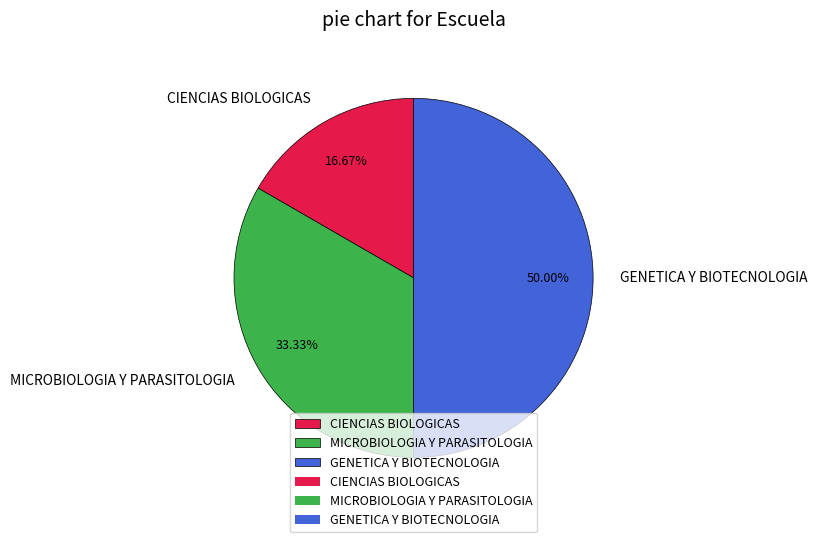

What percentage is the GENETICA Y BIOTECNOLOGIA slice, to the nearest percent?

50%